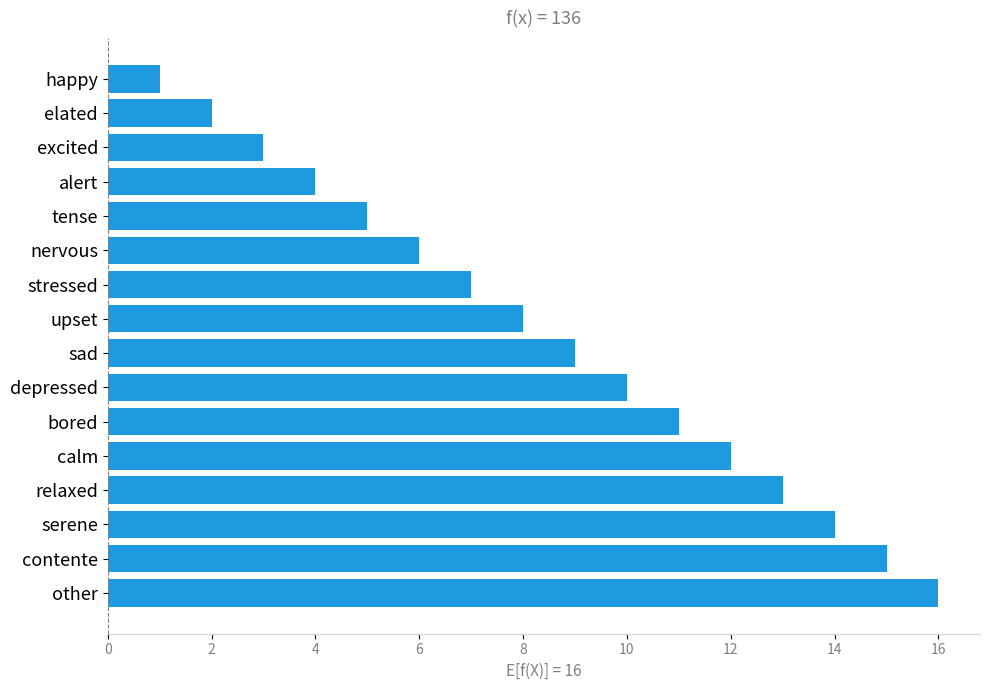

Rank the categories by value from highest to lowest.

other, contente, serene, relaxed, calm, bored, depressed, sad, upset, stressed, nervous, tense, alert, excited, elated, happy